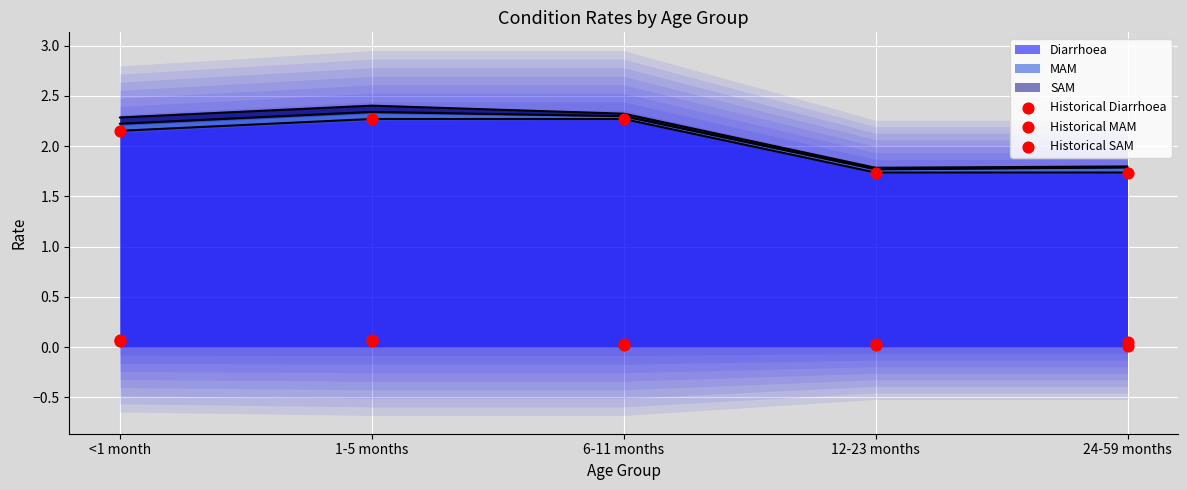

Which series contains the lowest Y value?

Historical SAM